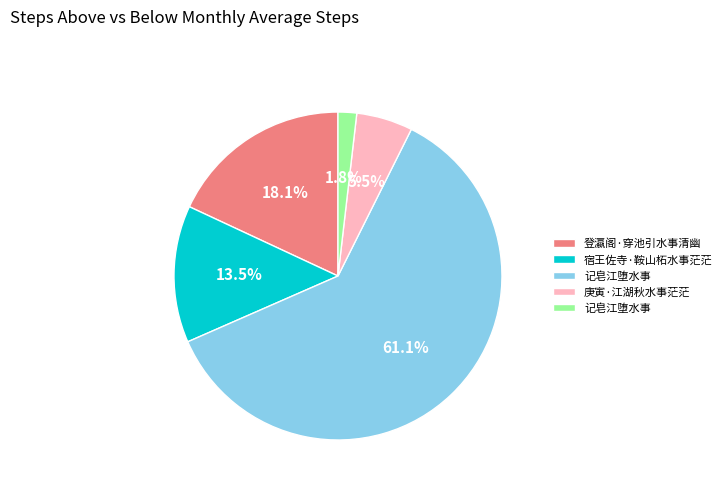

Does any single category account for the majority?

Yes